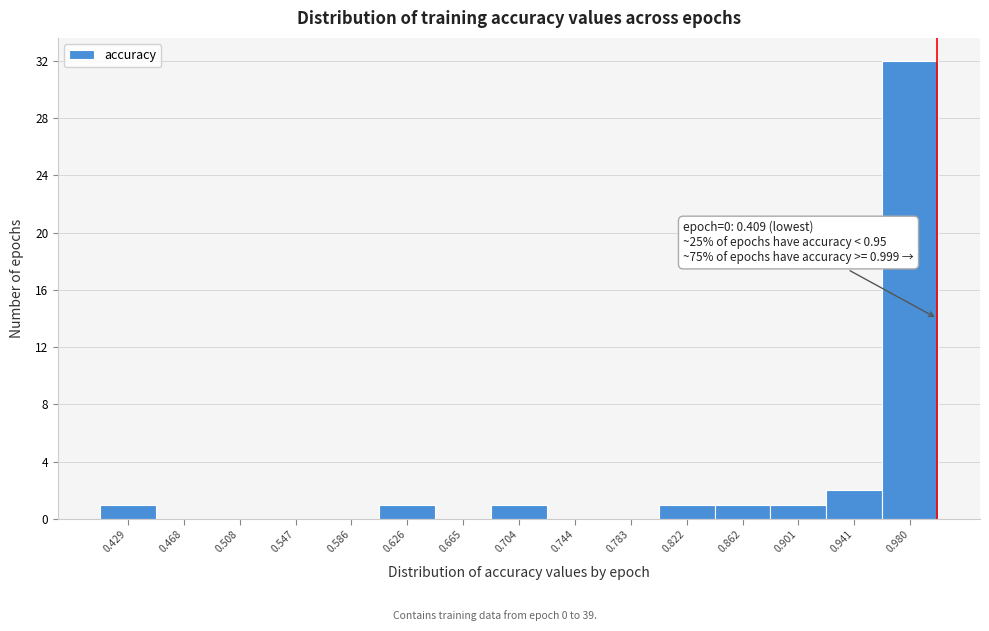

Over which range of the x-axis is the bar tallest?

0.960 to 1.000